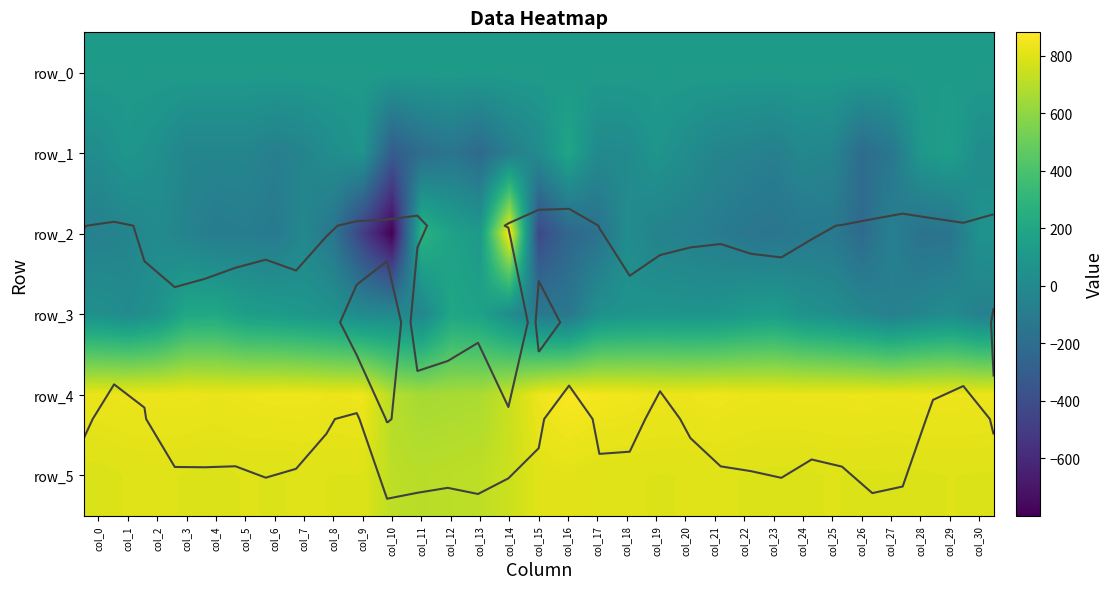

Which series has the largest total across all categories?

row_4